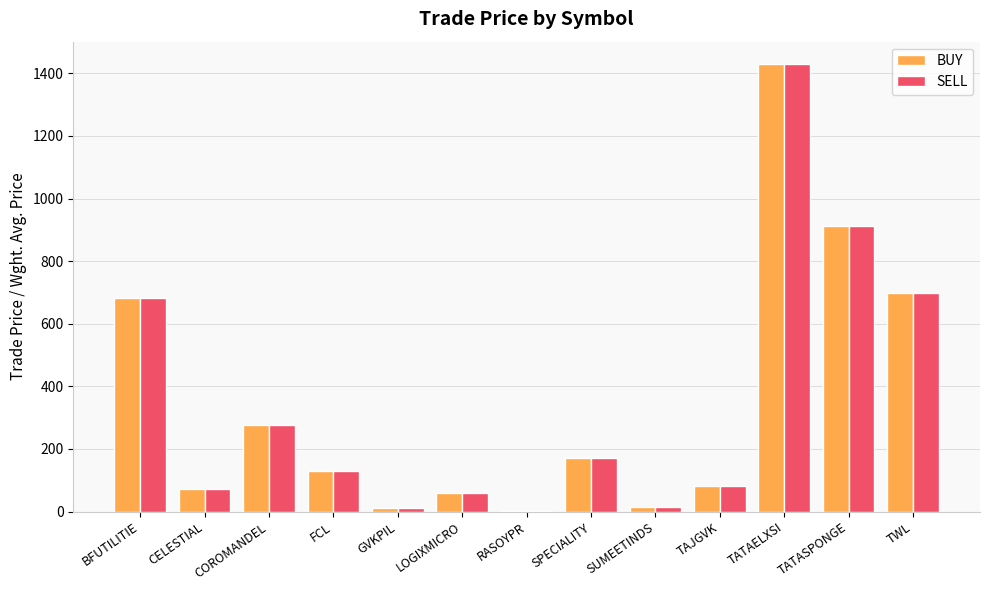

What is the highest value of the BUY series?

1428.9